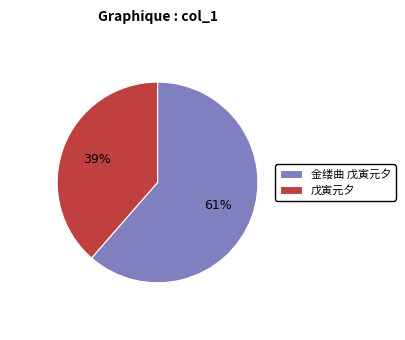

How many slices are in this pie chart?

2